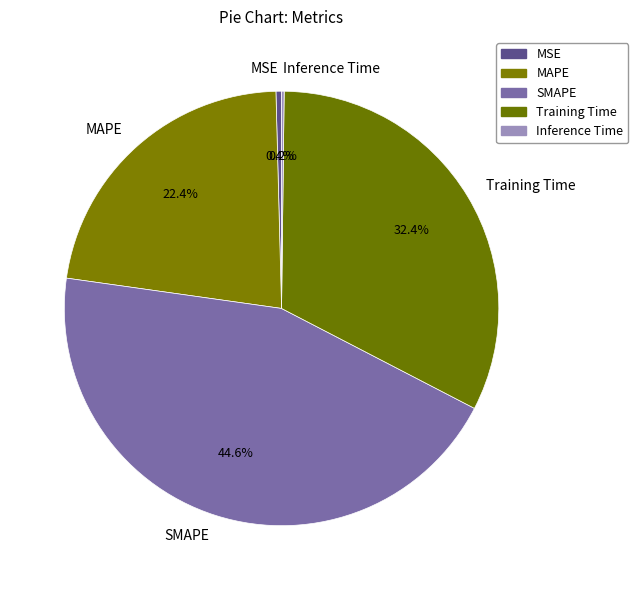

How much of the chart is everything except MSE?

99.6%